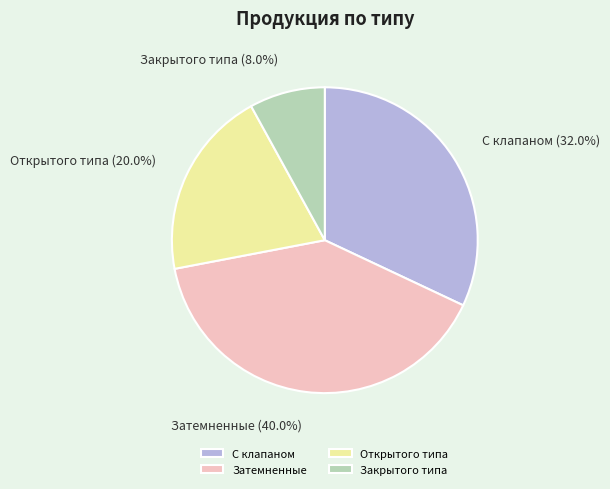

Which has a higher value, Открытого типа or Затемненные?

Затемненные